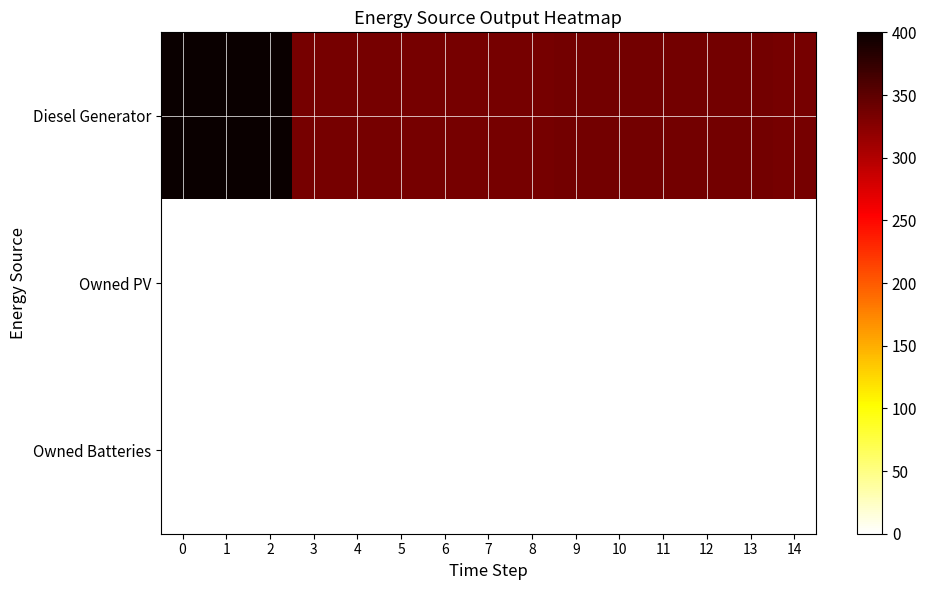

What is the difference between the highest and lowest values at 13?

336.0